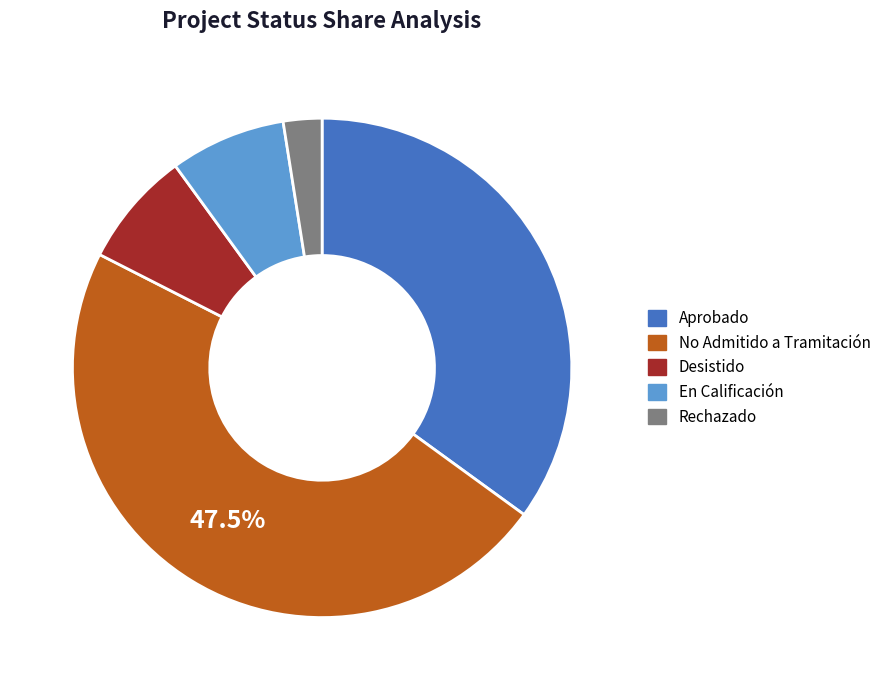

Which has a higher value, Desistido or No Admitido a Tramitación?

No Admitido a Tramitación